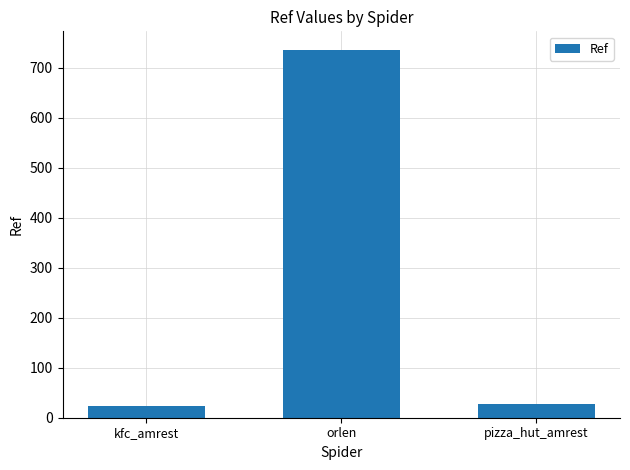

What is the greatest value displayed?

736